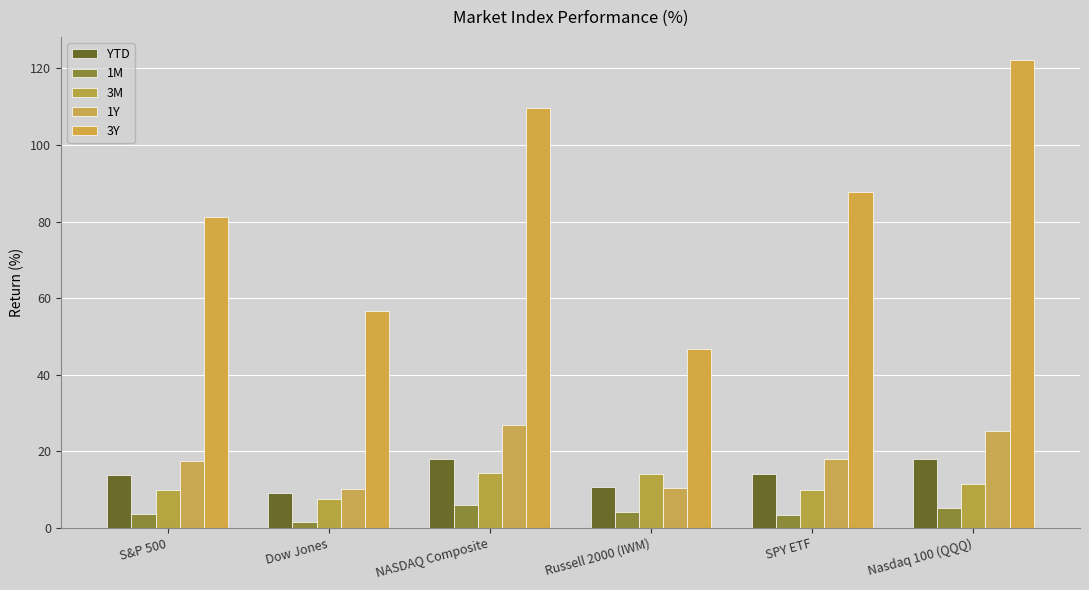

What is the label of the 2nd bar from the left?

Dow Jones